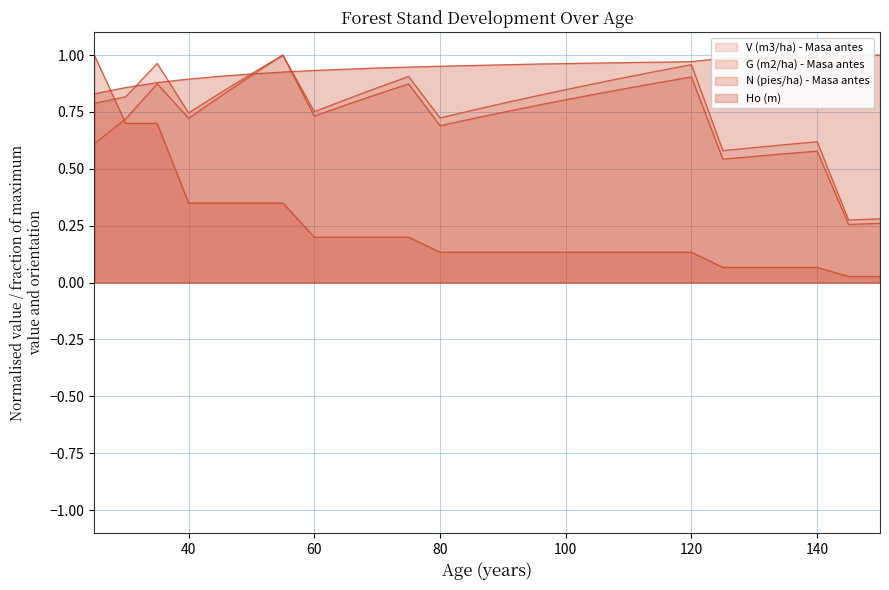

What is the difference between the maximum and minimum values in the G (m2/ha) - Masa antes series?

0.7